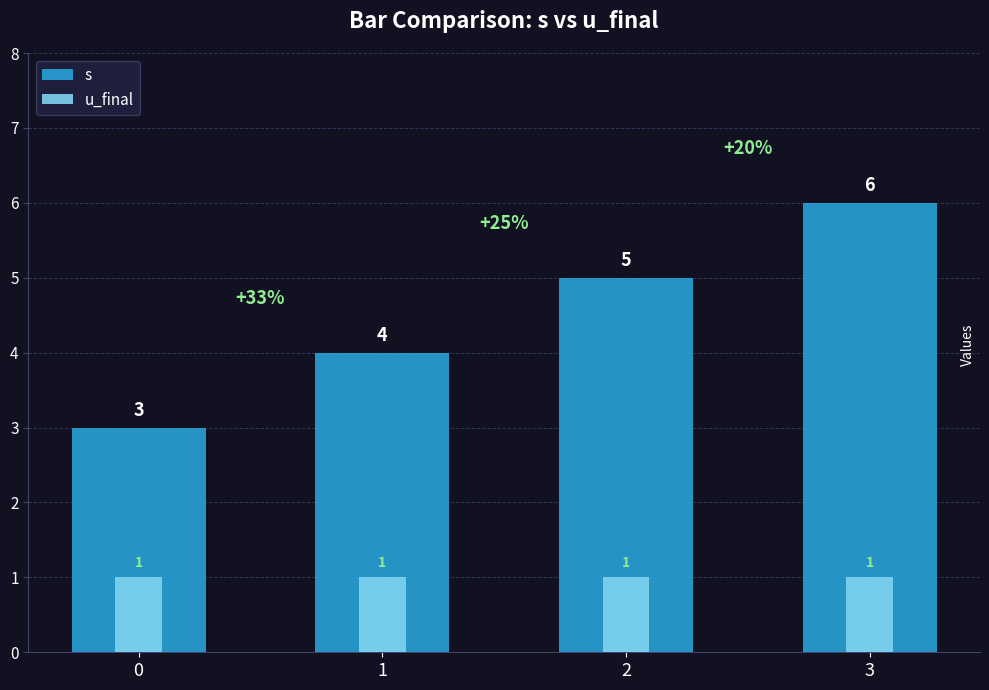

How many bars are there in each group?

2